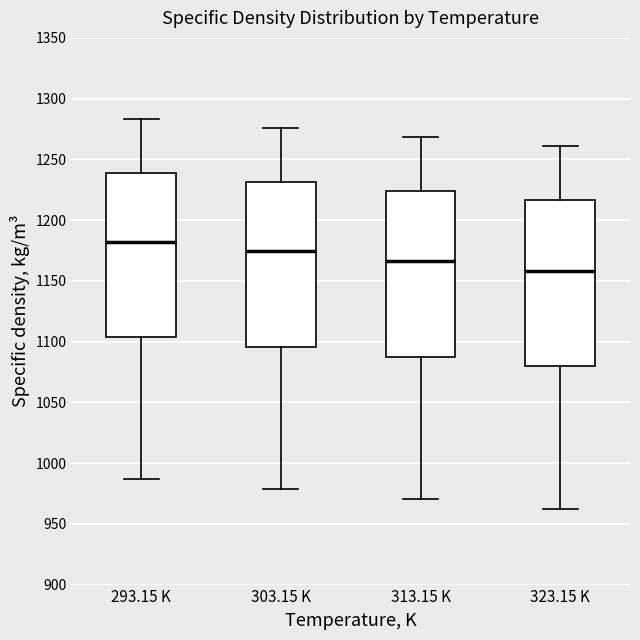

Reading left to right, transcribe this box plot: for each box, give where its median line is, the range the box spans, and where its two whiskers end, as read against the y-axis. The values are not printed on the chart, so give them approximately, as read against the axis.

293.15 K: median 1180, box 1105 to 1240, whiskers 985 to 1285
303.15 K: median 1175, box 1095 to 1230, whiskers 980 to 1275
313.15 K: median 1165, box 1090 to 1225, whiskers 970 to 1270
323.15 K: median 1160, box 1080 to 1215, whiskers 960 to 1260